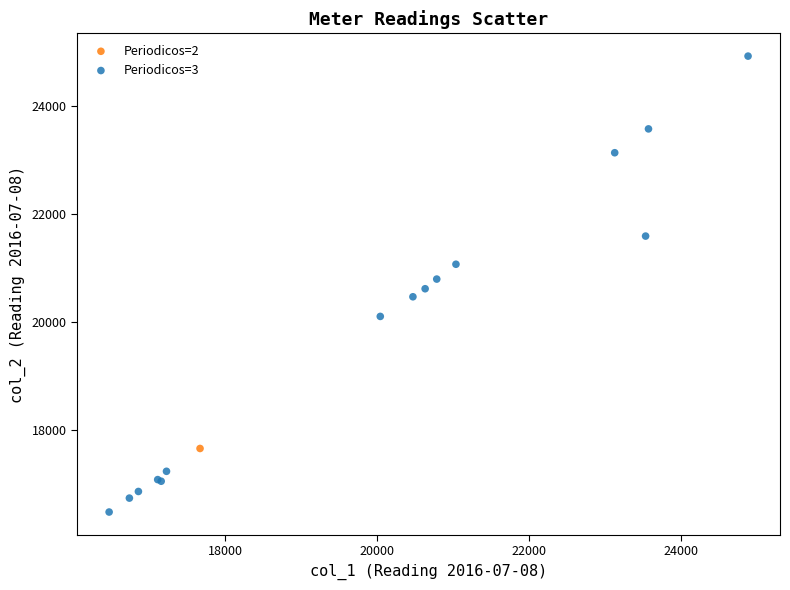

What are all the series names shown in the legend?

Periodicos=2, Periodicos=3